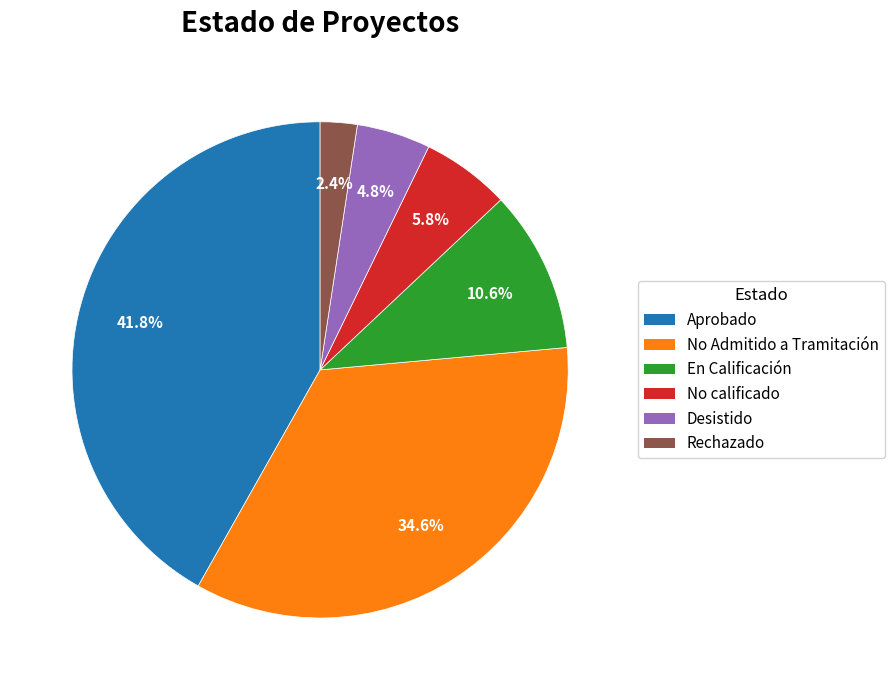

Combined, do Rechazado and No Admitido a Tramitación account for over 50%?

No